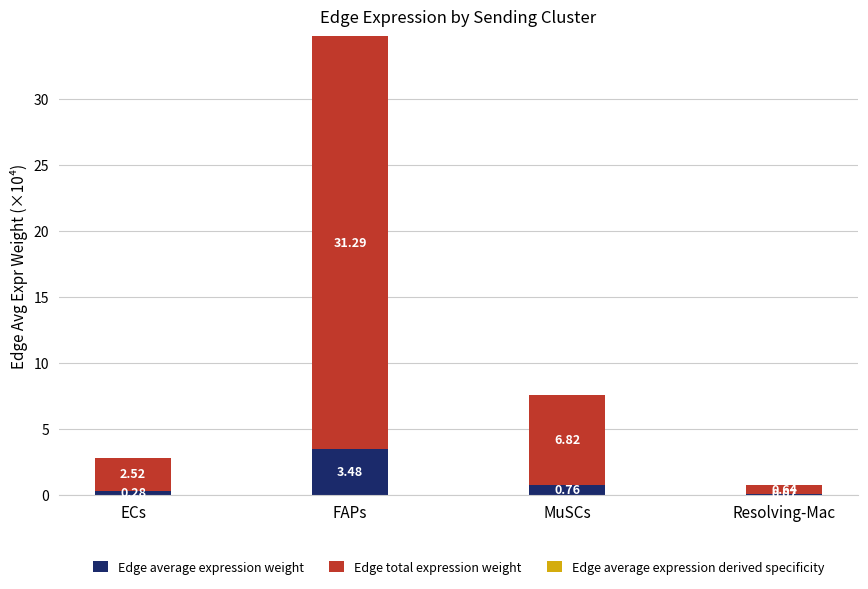

What is the total value across all series at FAPs?

34.8